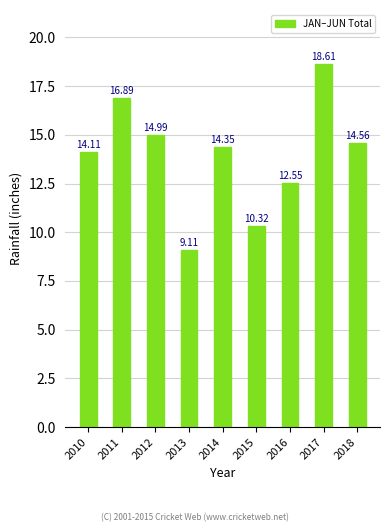

True or false: the data shows 4.9 at 2011.

False